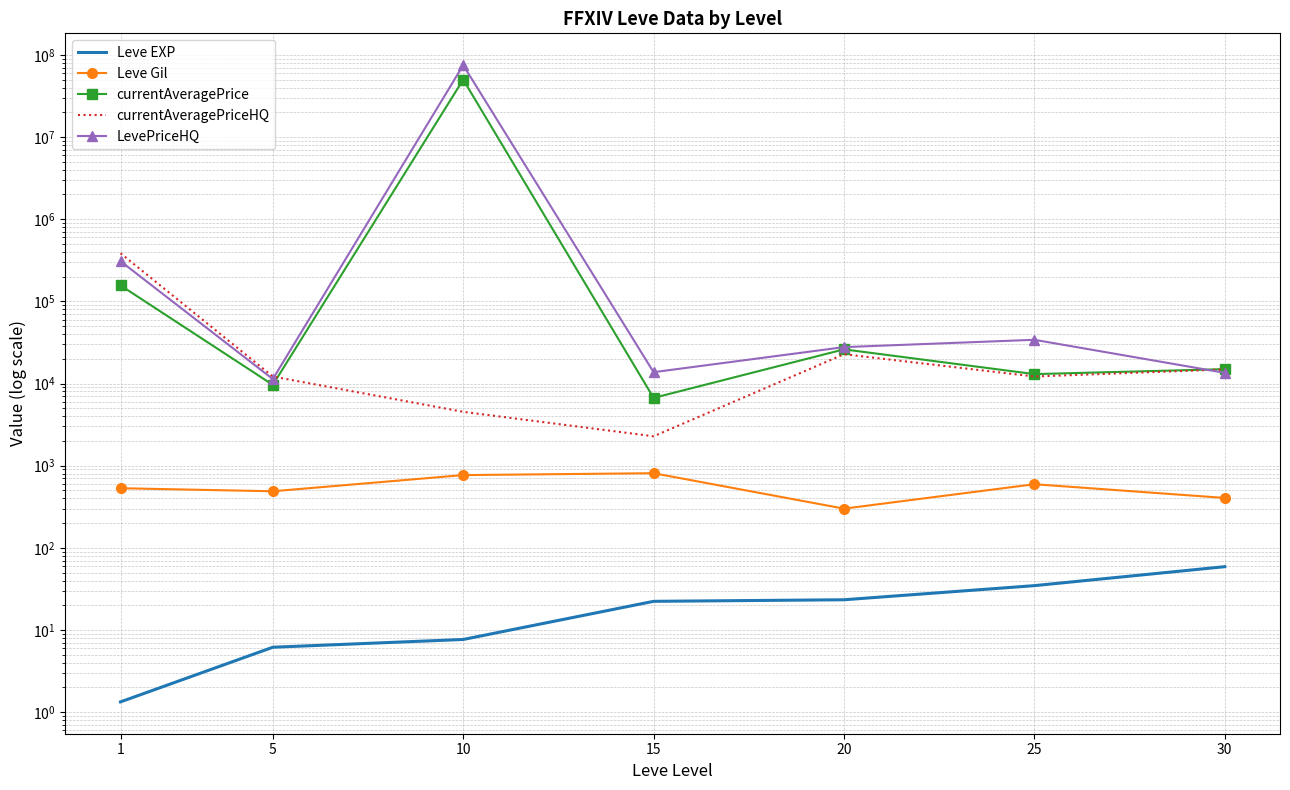

What is the spread (max minus min) of values at 20?

27726.7